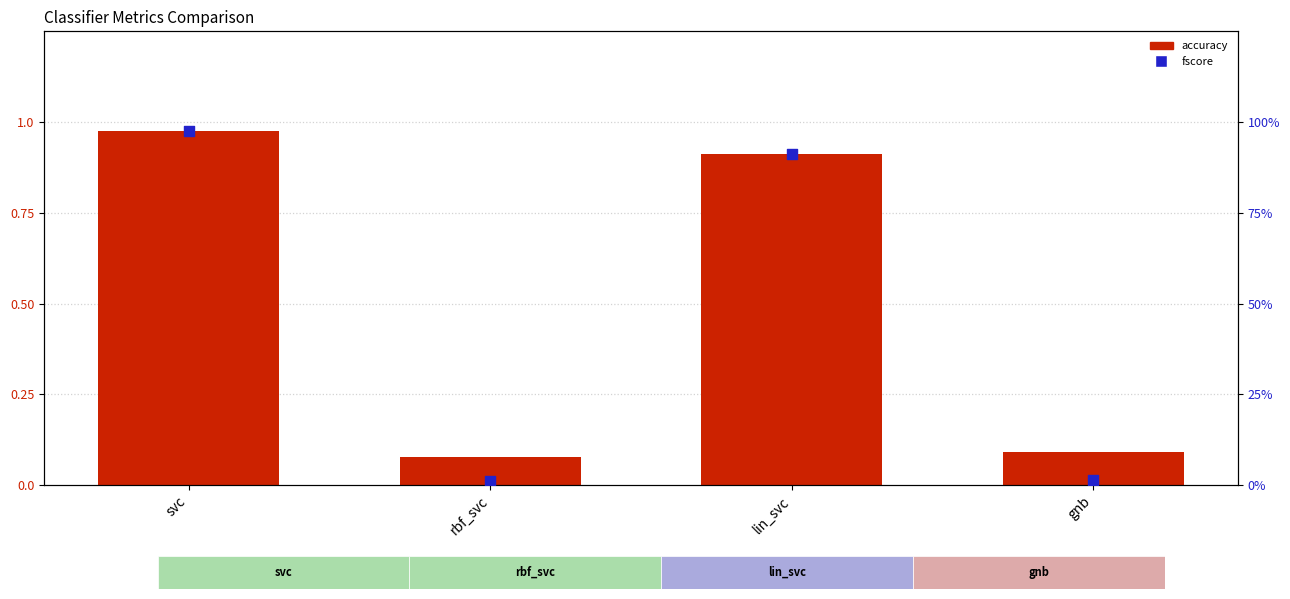

What are all the series names shown in the legend?

accuracy, fscore